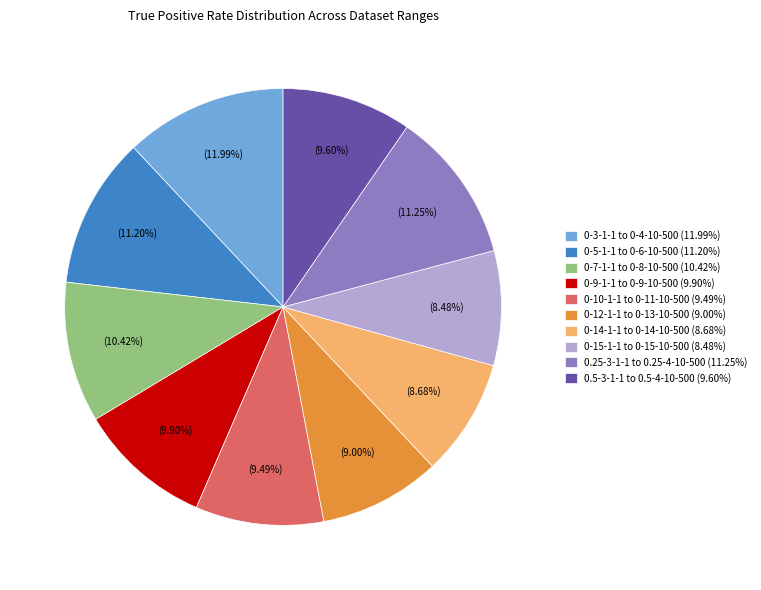

Count the number of slices in the pie.

10